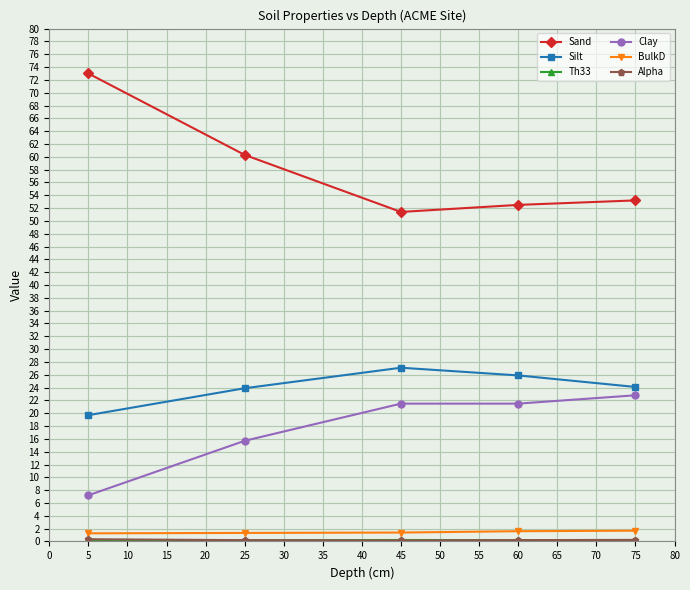

How many lines are shown in the chart?

6